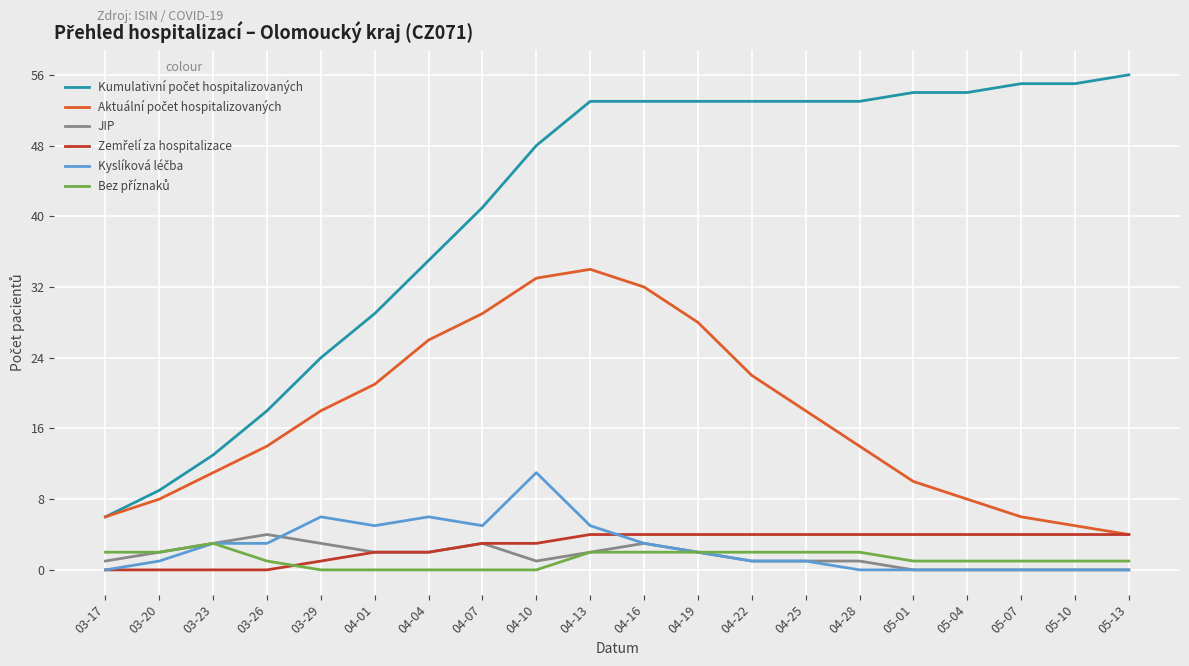

Count the JIP values in the range 1 to 3.

14